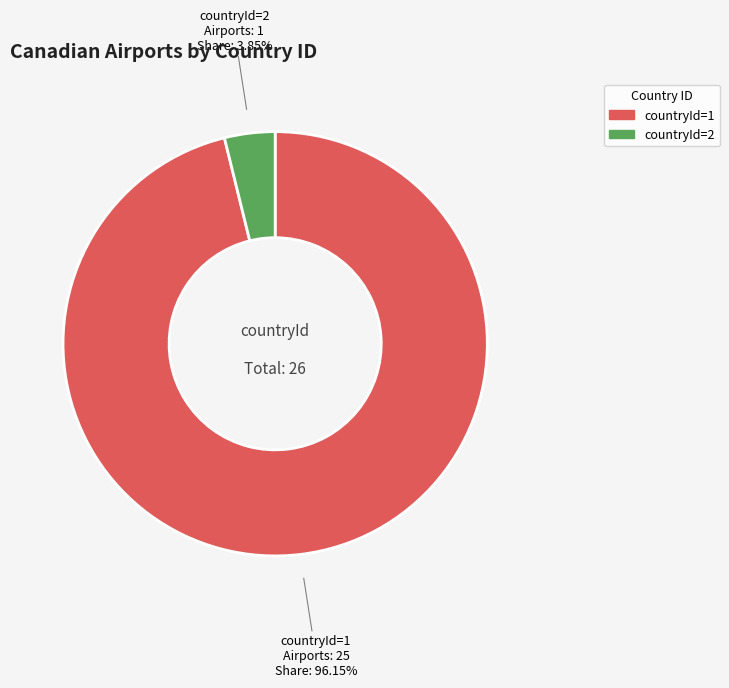

To the nearest percent, what is the difference between the largest and smallest slice percentages?

92%